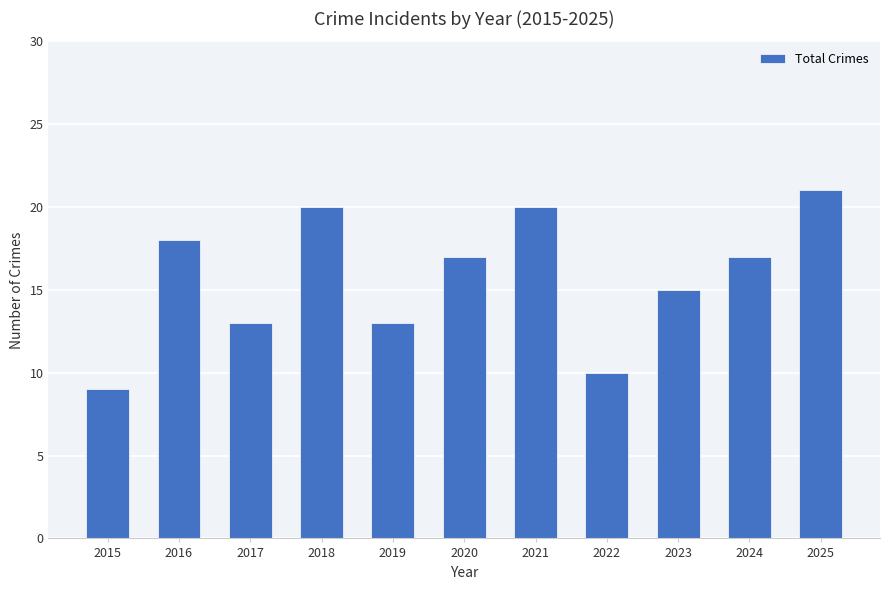

What is the change in value from 2018 to 2023?

-5